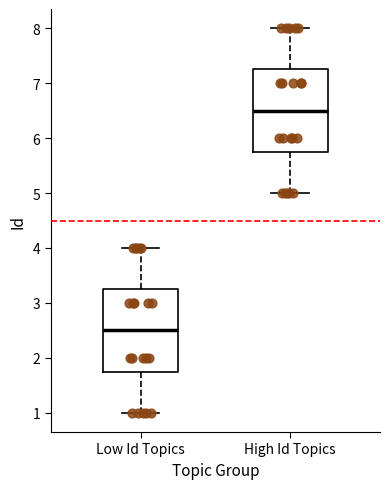

Reading left to right, read every box against the y-axis: the position of its median line, the range the box covers, and the ends of its whiskers. The values are not printed on the chart, so give them approximately, as read against the axis.

Low Id Topics: median 2.5, box 1.8 to 3.3, whiskers 1.0 to 4.0
High Id Topics: median 6.5, box 5.8 to 7.3, whiskers 5.0 to 8.0